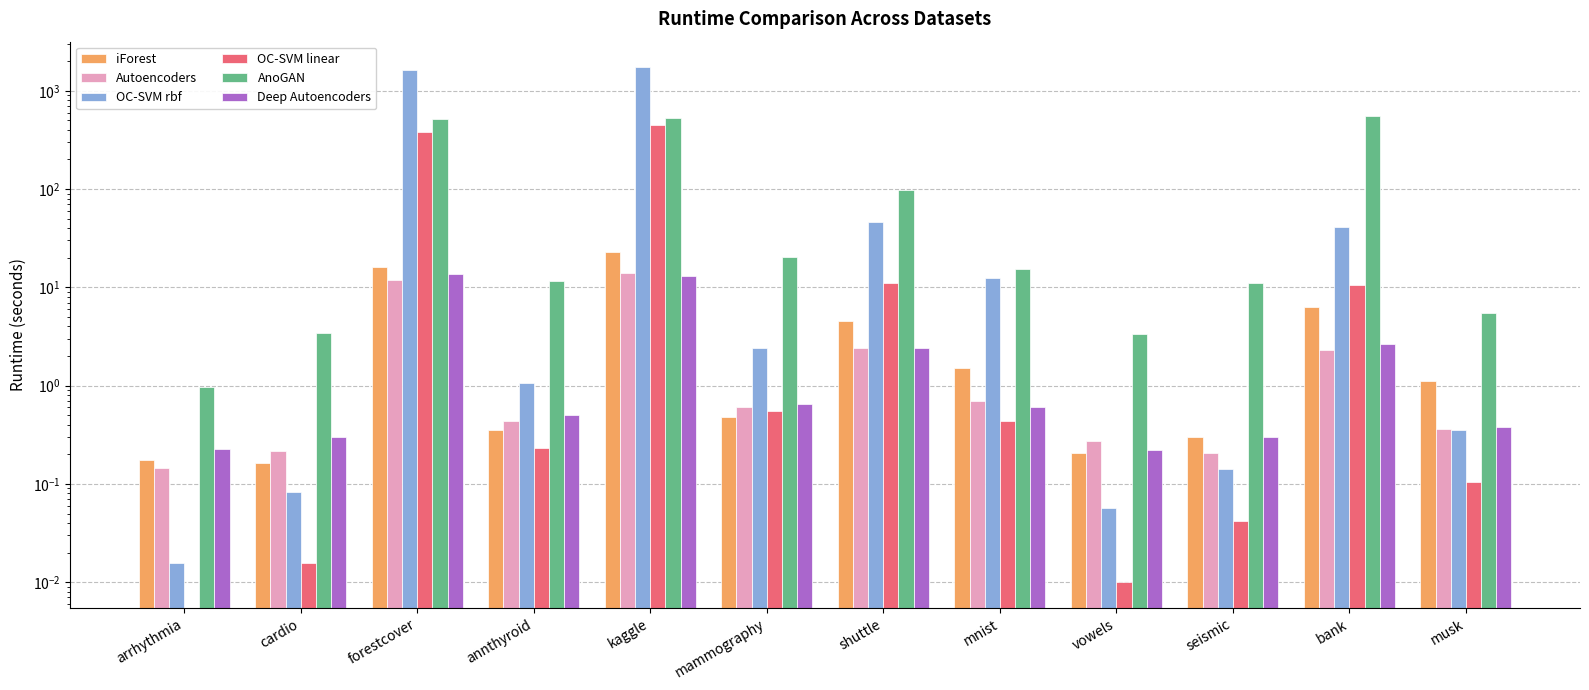

At how many categories does at least one series exceed 923?

2